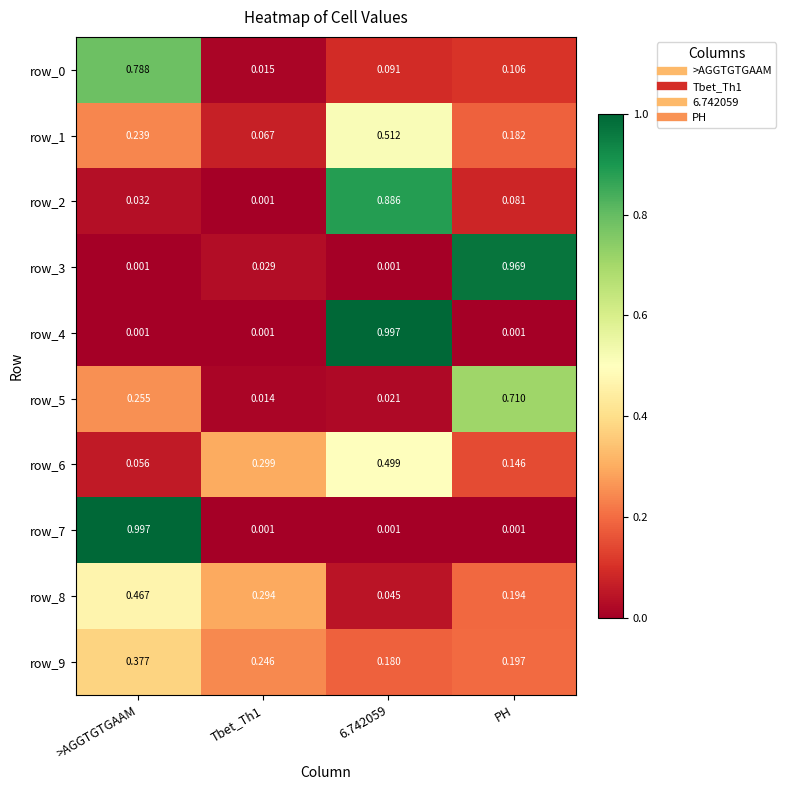

Is the value of row_0 at >AGGTGTGAAM greater than the value of row_6 at >AGGTGTGAAM?

Yes